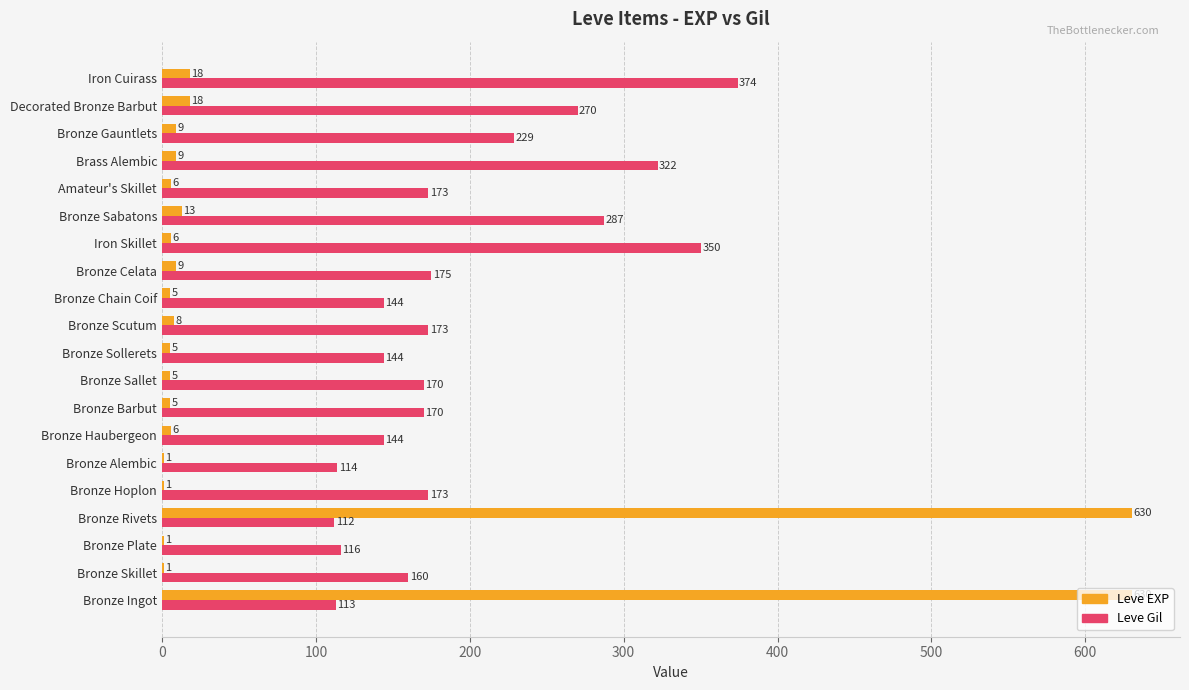

What is the sum of all Leve Gil values?

3913